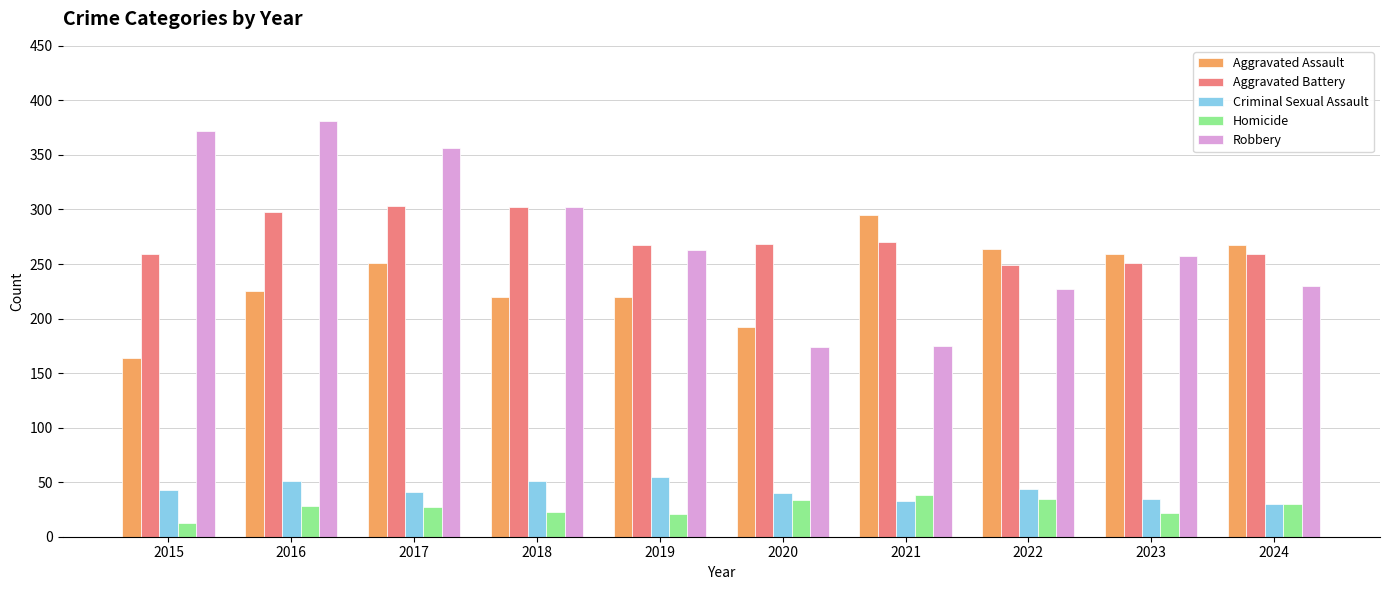

What is the sum of all Homicide values?

271